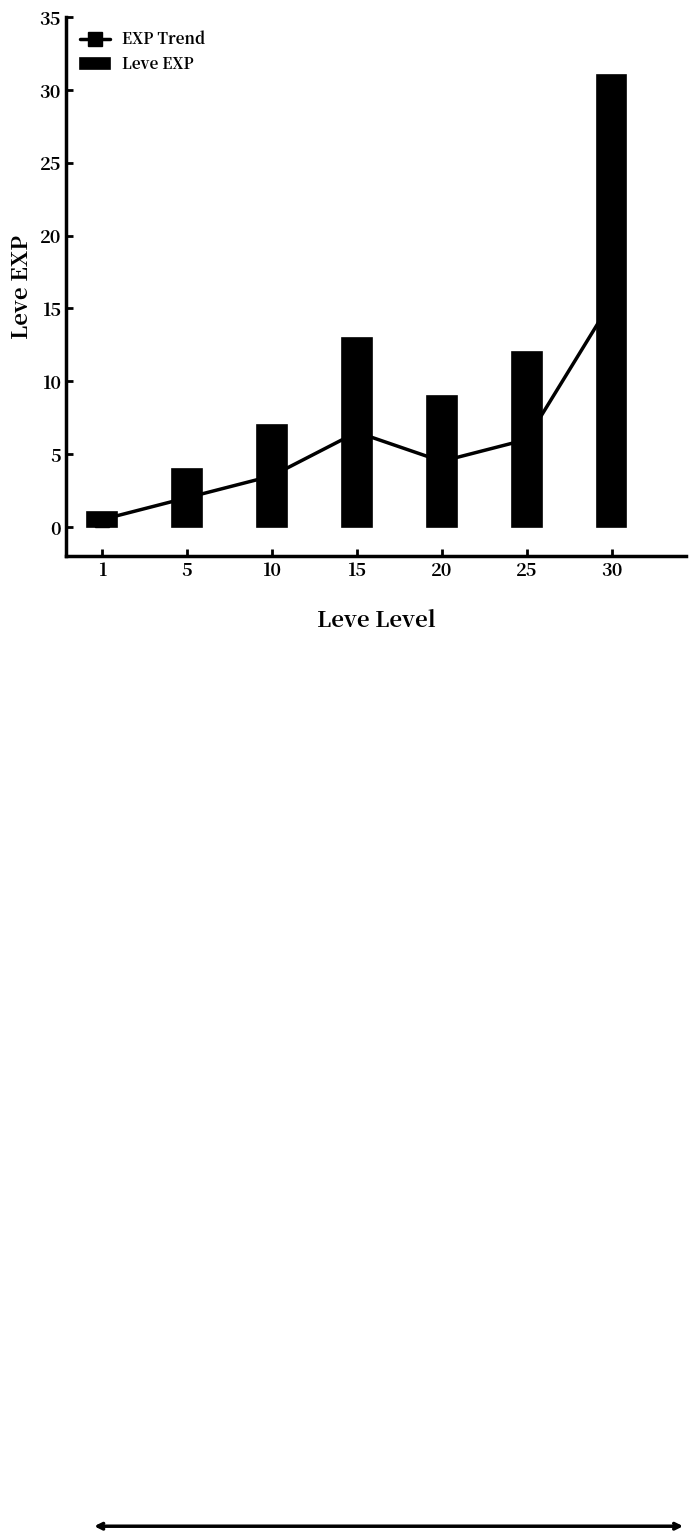

The Leve EXP series shows 13.0 at 15. True or false?

True